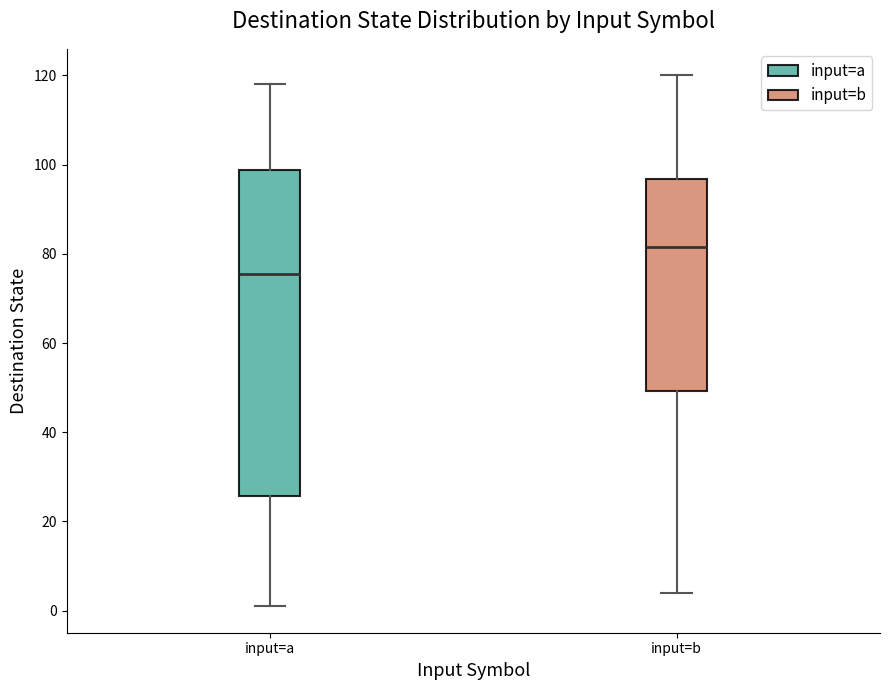

Reading left to right, transcribe this box plot: for each box, give where its median line is, the range the box spans, and where its two whiskers end, as read against the y-axis. The values are not printed on the chart, so give them approximately, as read against the axis.

input=a: median 76, box 26 to 98, whiskers 2 to 118
input=b: median 82, box 50 to 96, whiskers 4 to 120